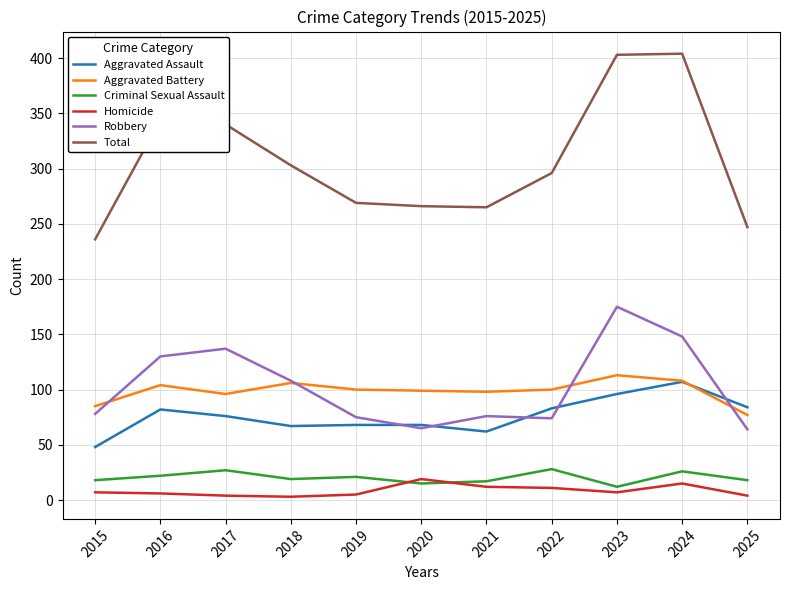

What is the maximum value for Robbery?

175